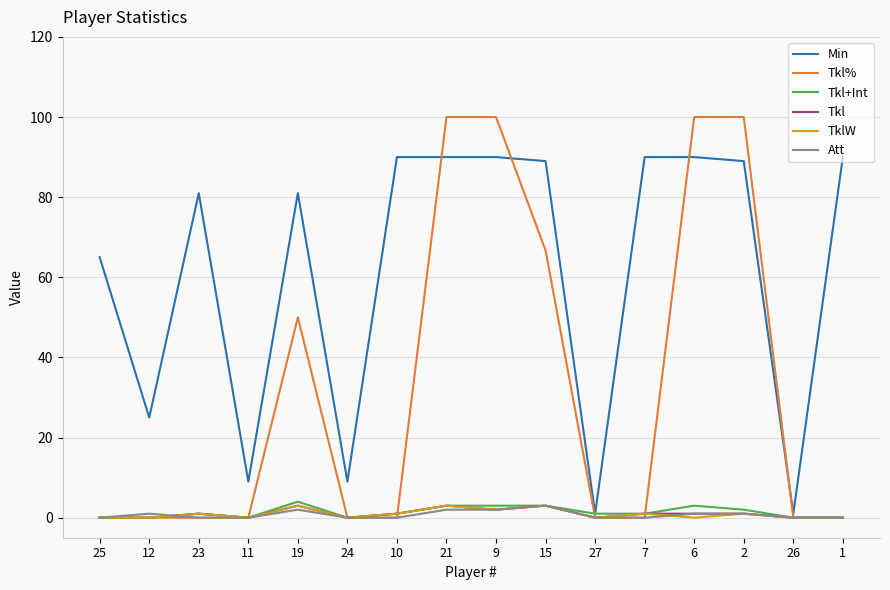

What is the approximate value of Att at 6?

1.0